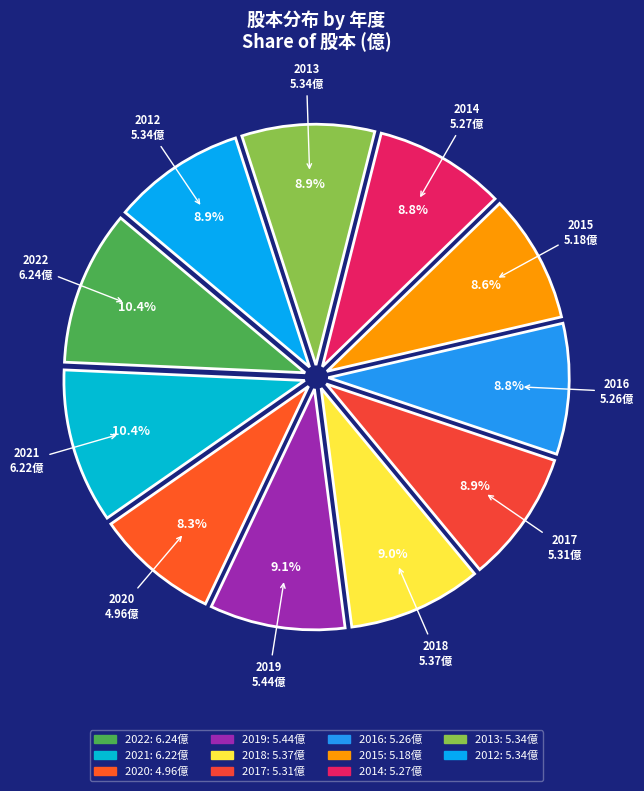

What percentage do 2014 and 2012 together represent?

17.7%